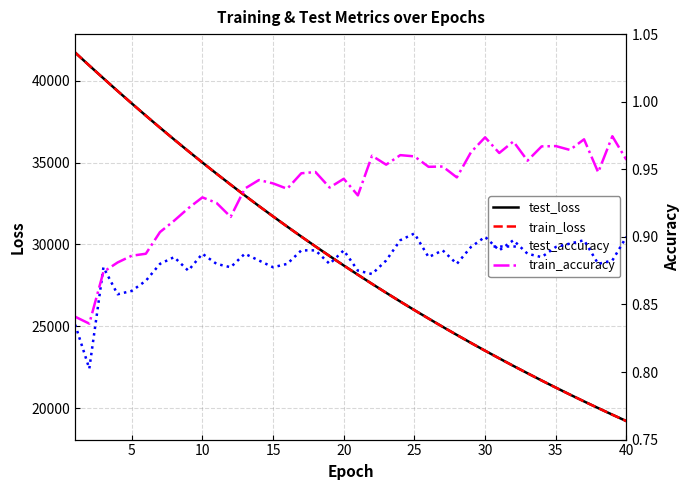

How many values in the test_loss series are below 28710?

20